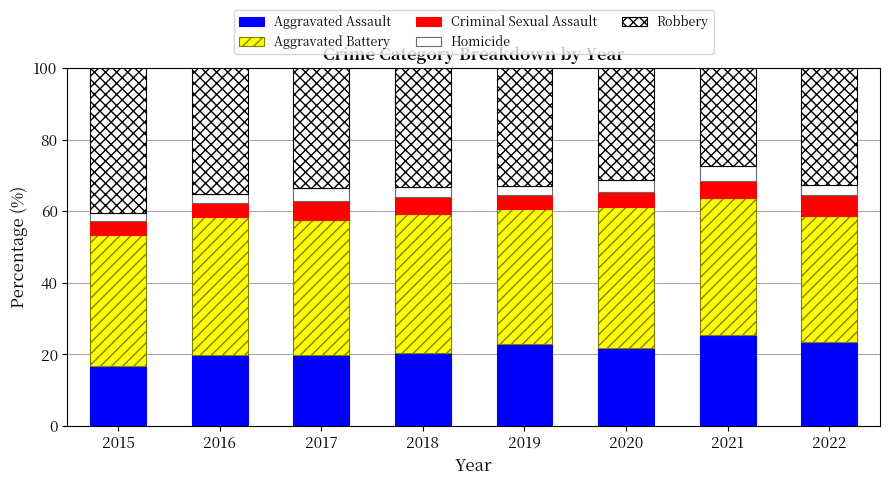

Are the bars horizontal?

No